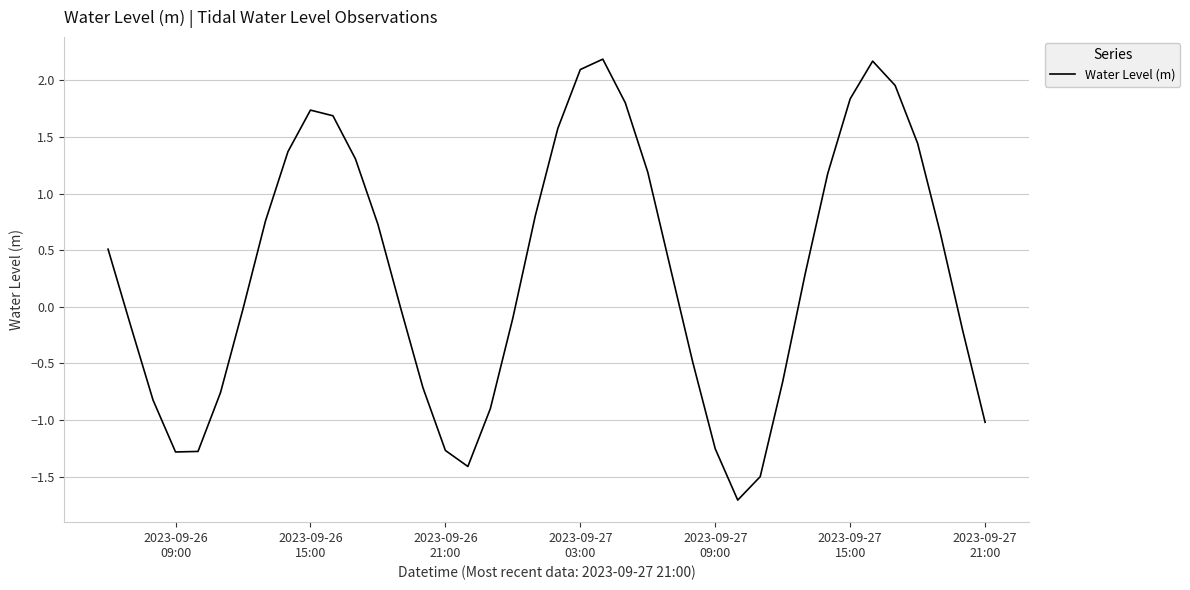

What is the difference between the maximum and minimum values?

3.9